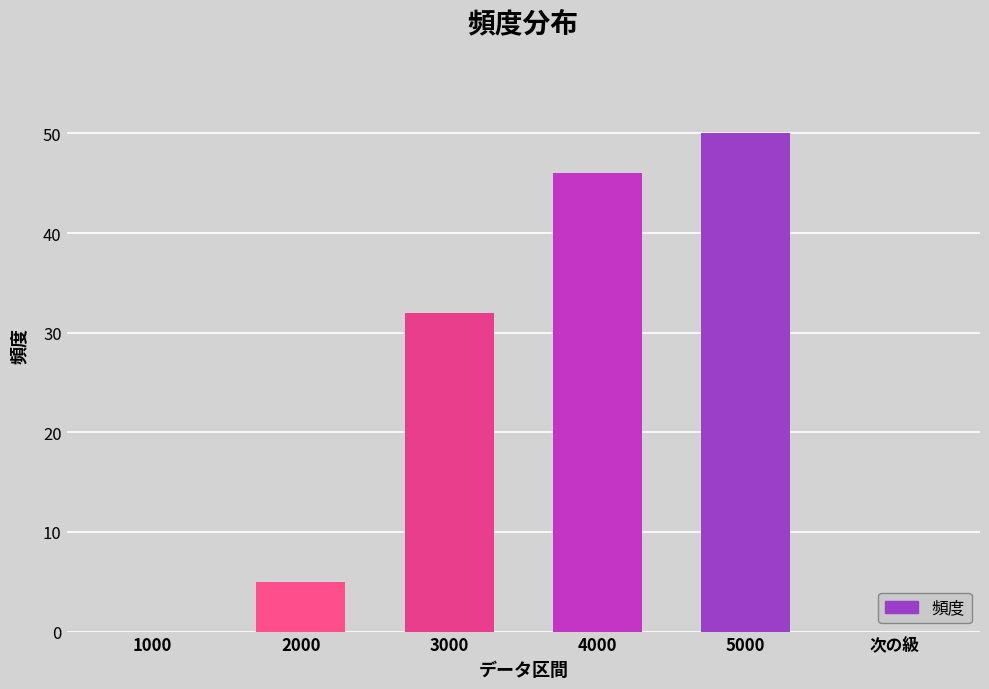

What is the average value?

22